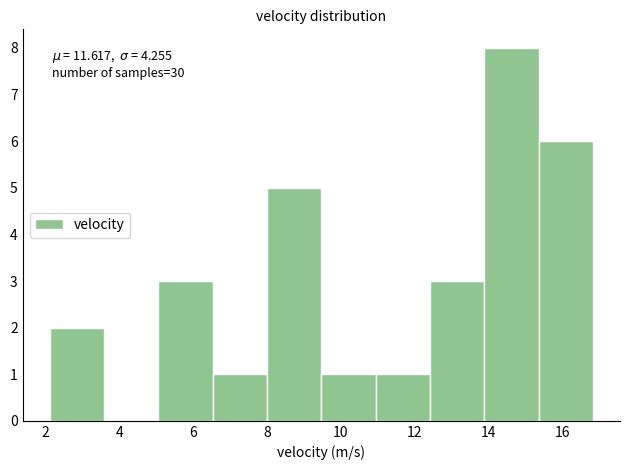

Which range on the x-axis has the tallest bar?

13.8 to 15.4